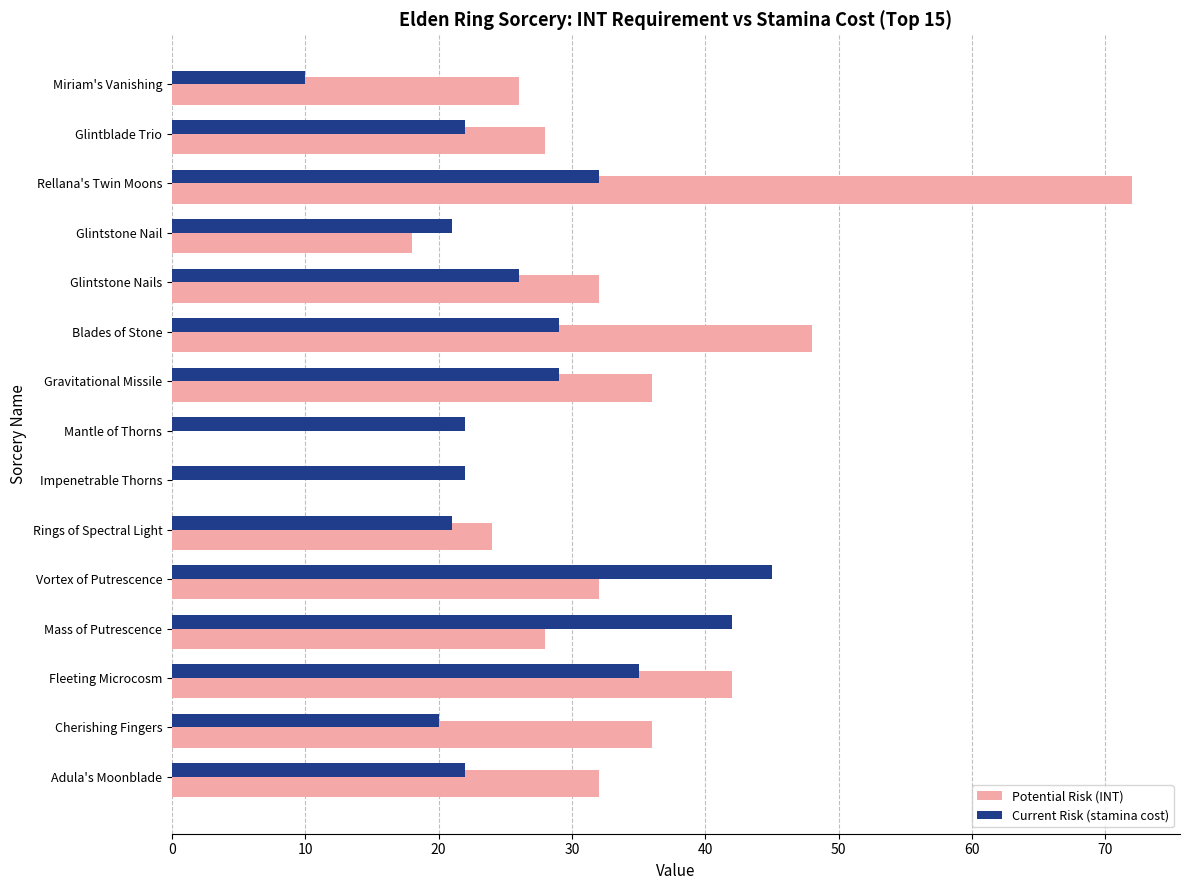

Which series has the widest spread of values?

Potential Risk (INT)